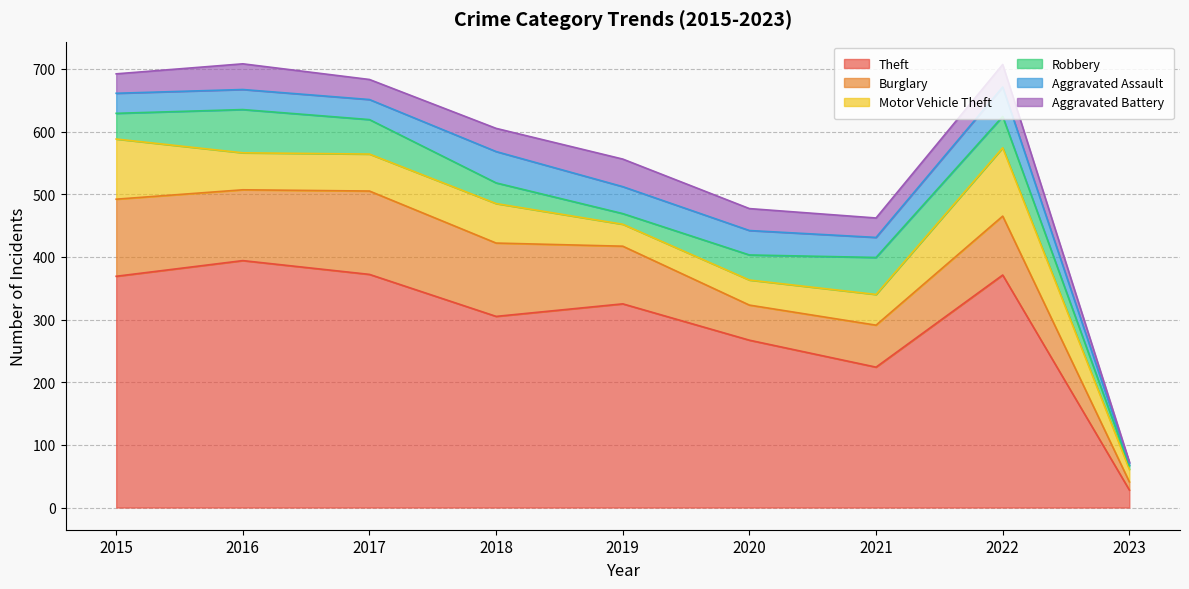

The Theft series shows 371 at 2022. True or false?

True